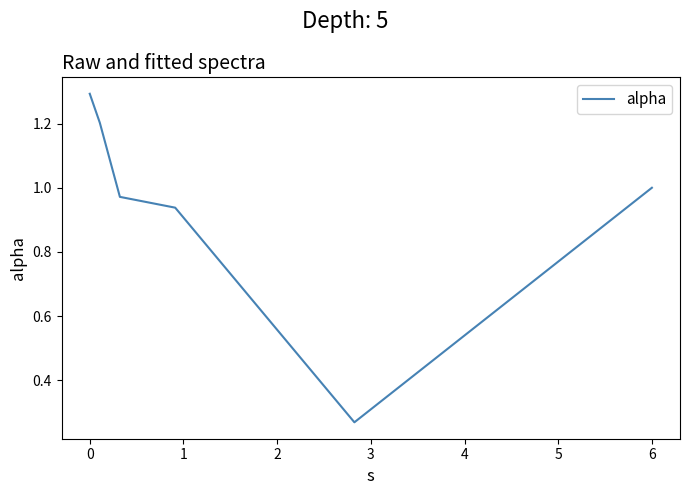

How many lines are shown in the chart?

1